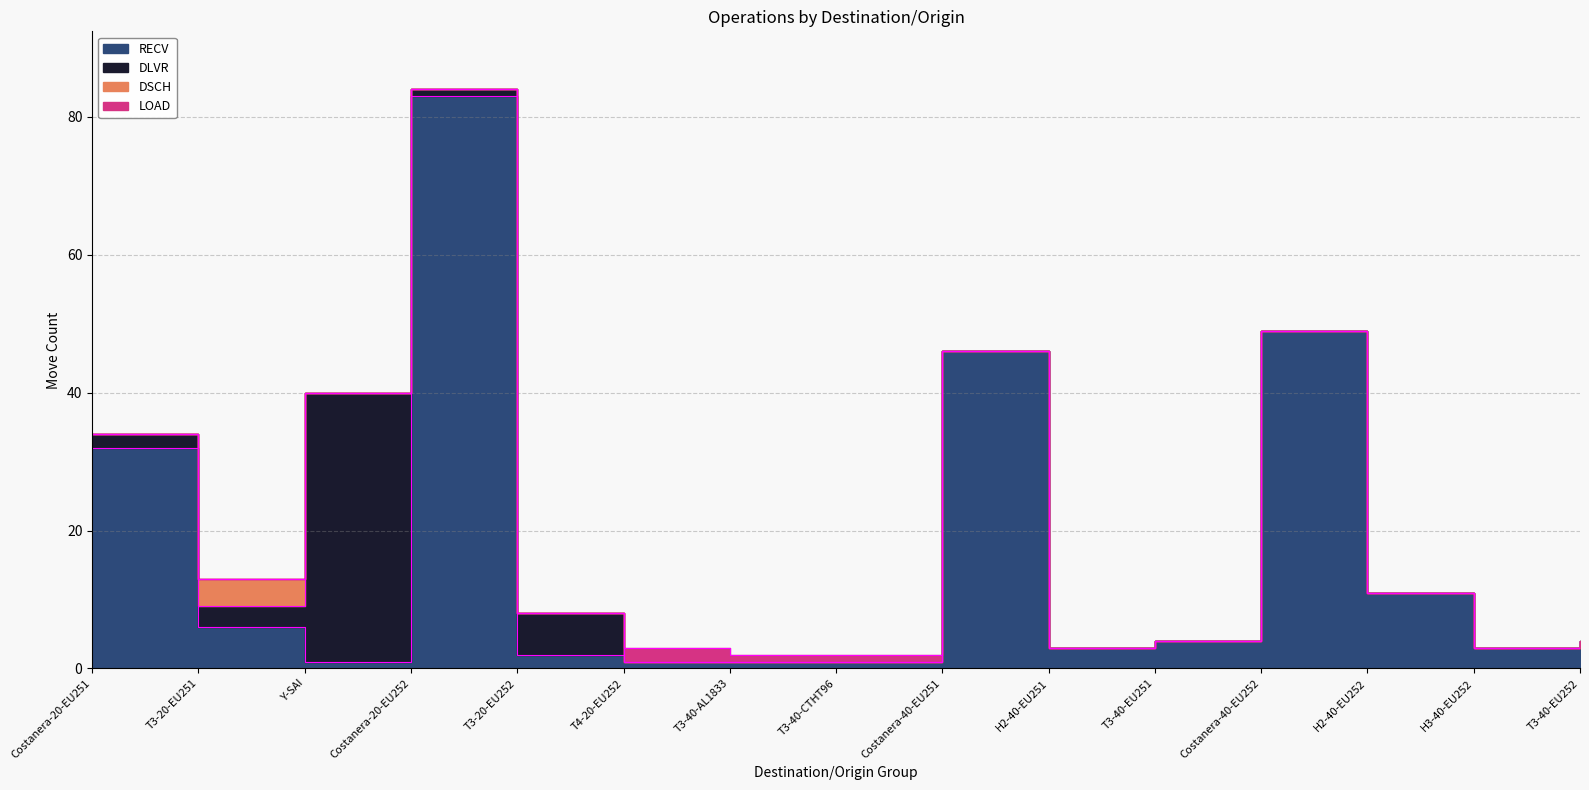

How many values in the DLVR series exceed 0?

5